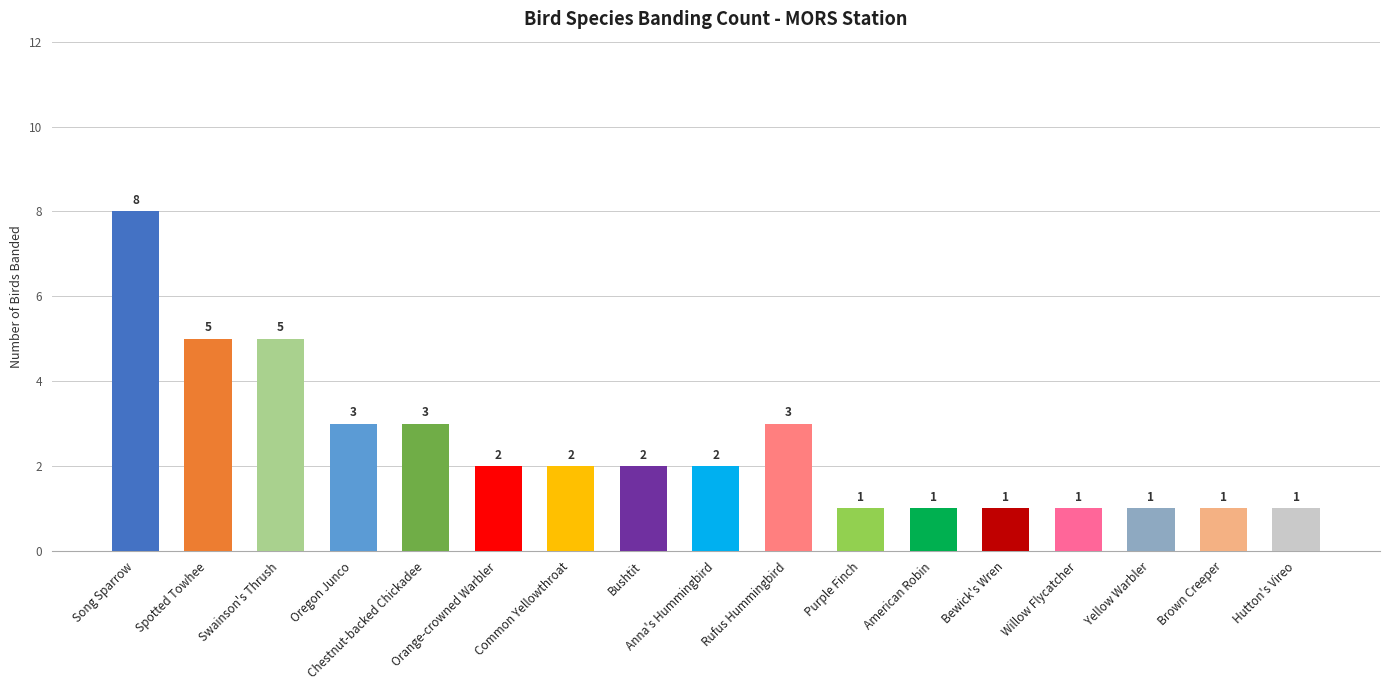

What is the average value?

2